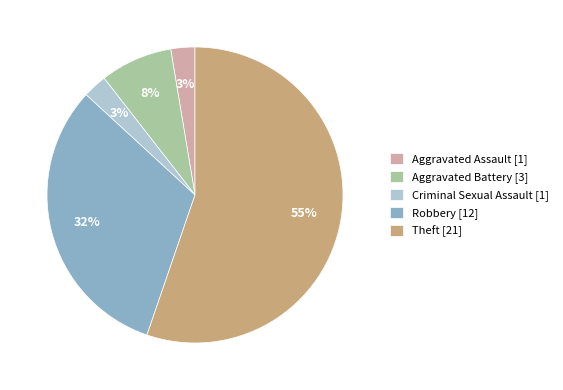

To the nearest percent, what is the difference between the Aggravated Battery [3] and Theft [21] slice percentages?

47%